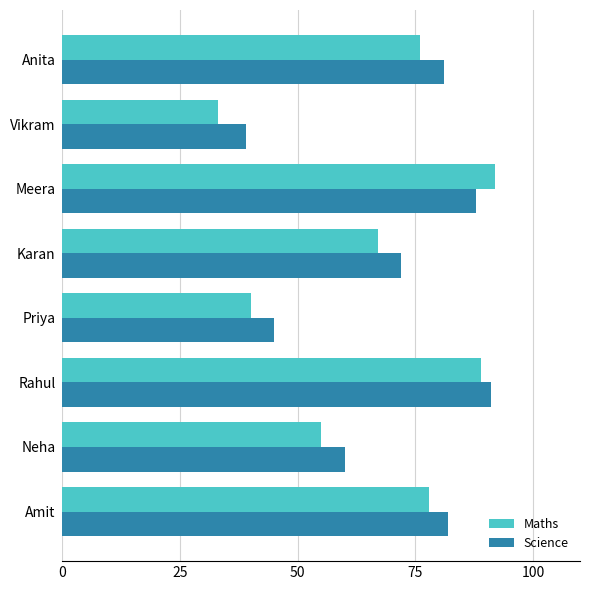

The value of Maths at Rahul is 89. True or false?

True